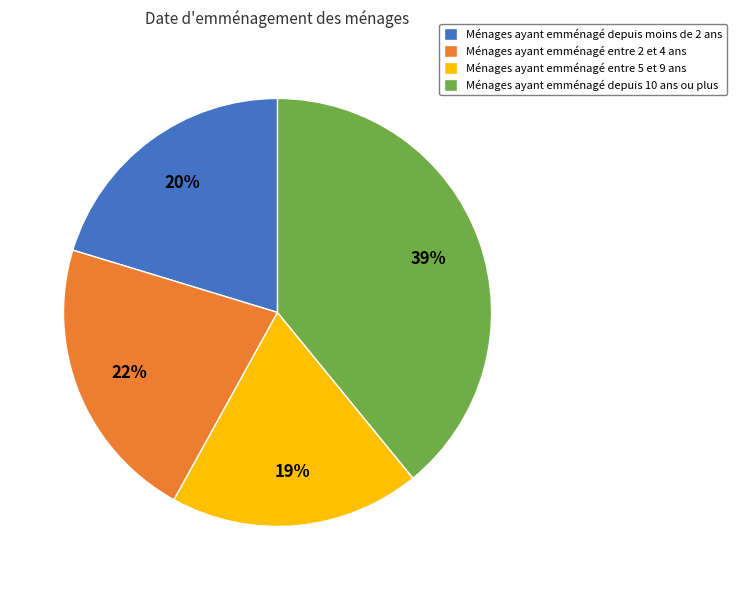

Does any single category account for the majority?

No